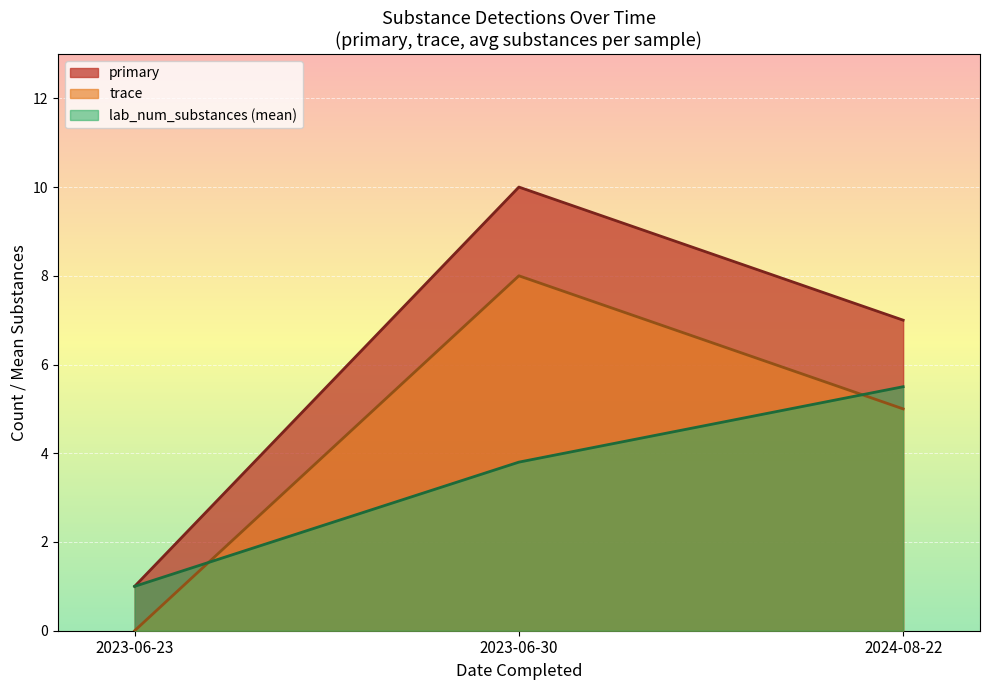

What position from the right is 2024-08-22?

1